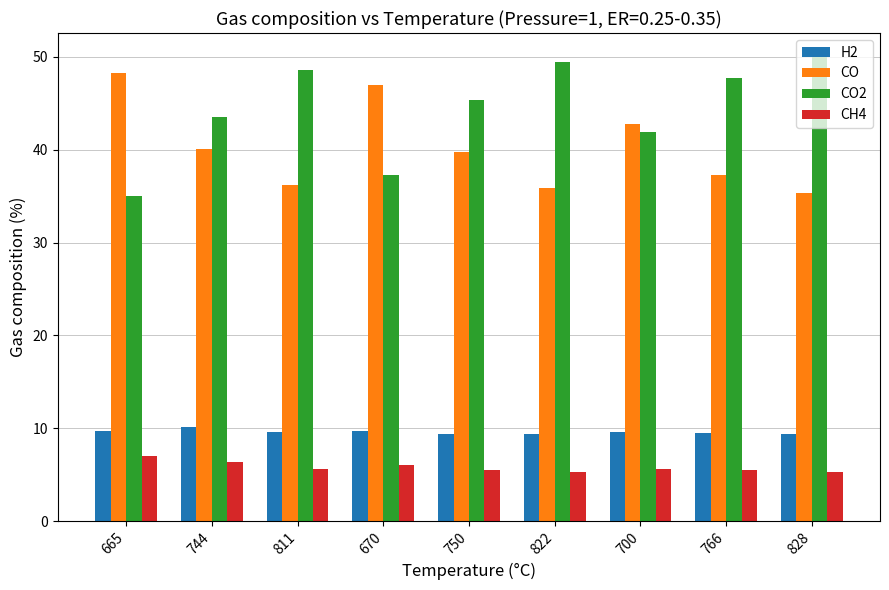

How many distinct data groups are displayed?

4